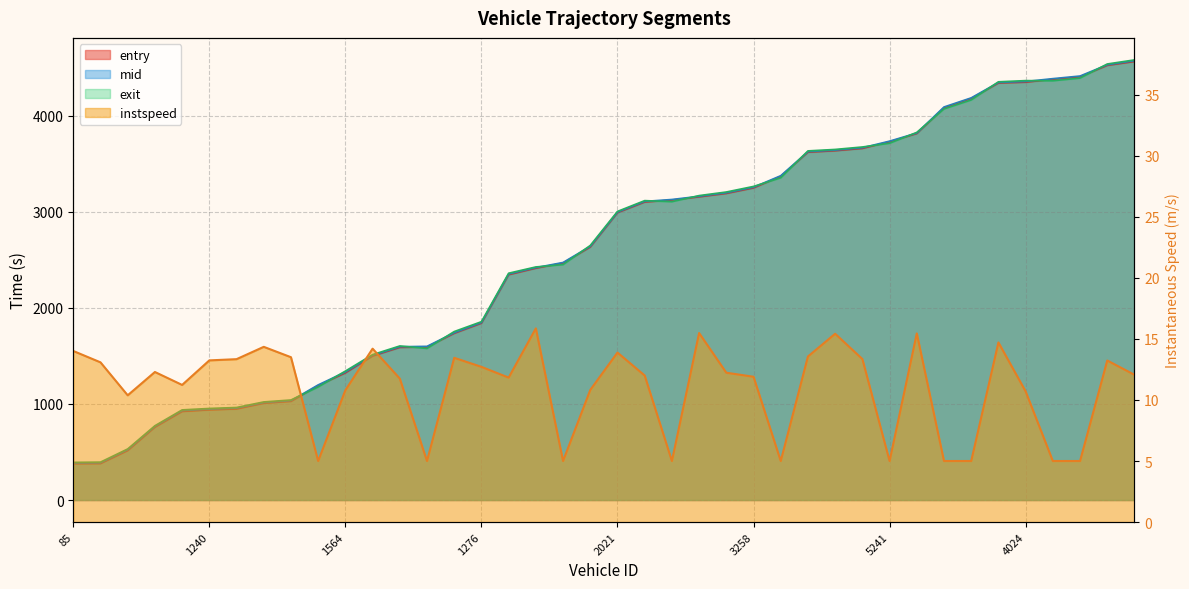

What is the average value of the exit series?

2580.6